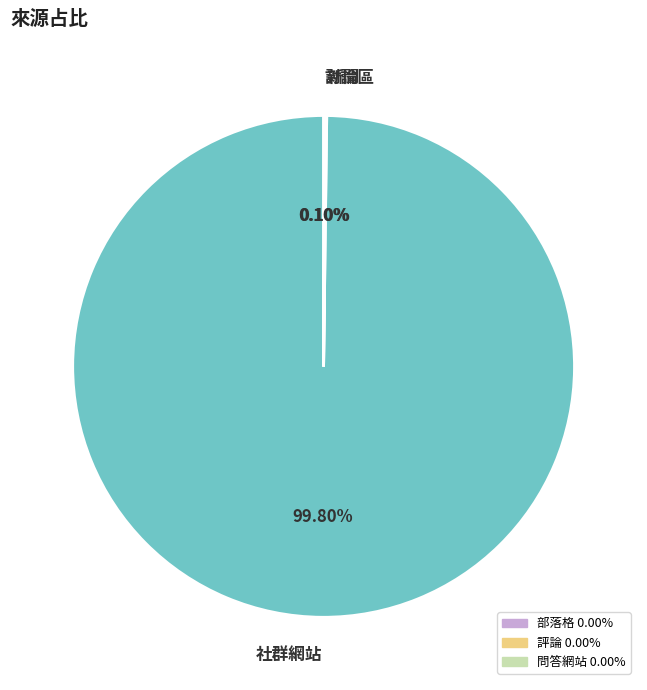

To the nearest percent, what is the difference between the largest and smallest slice percentages?

100%